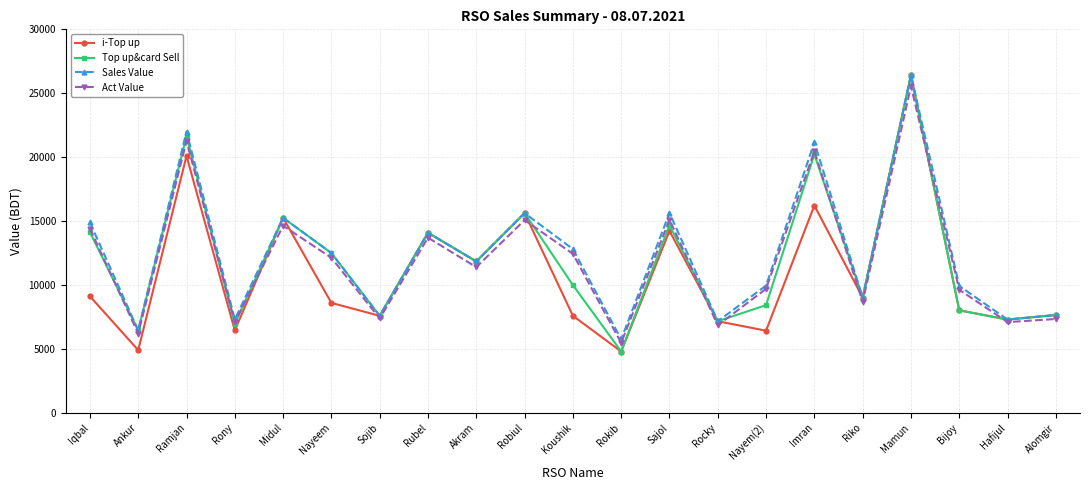

Which series ends up on top after the final intersection of i-Top up and Act Value?

i-Top up